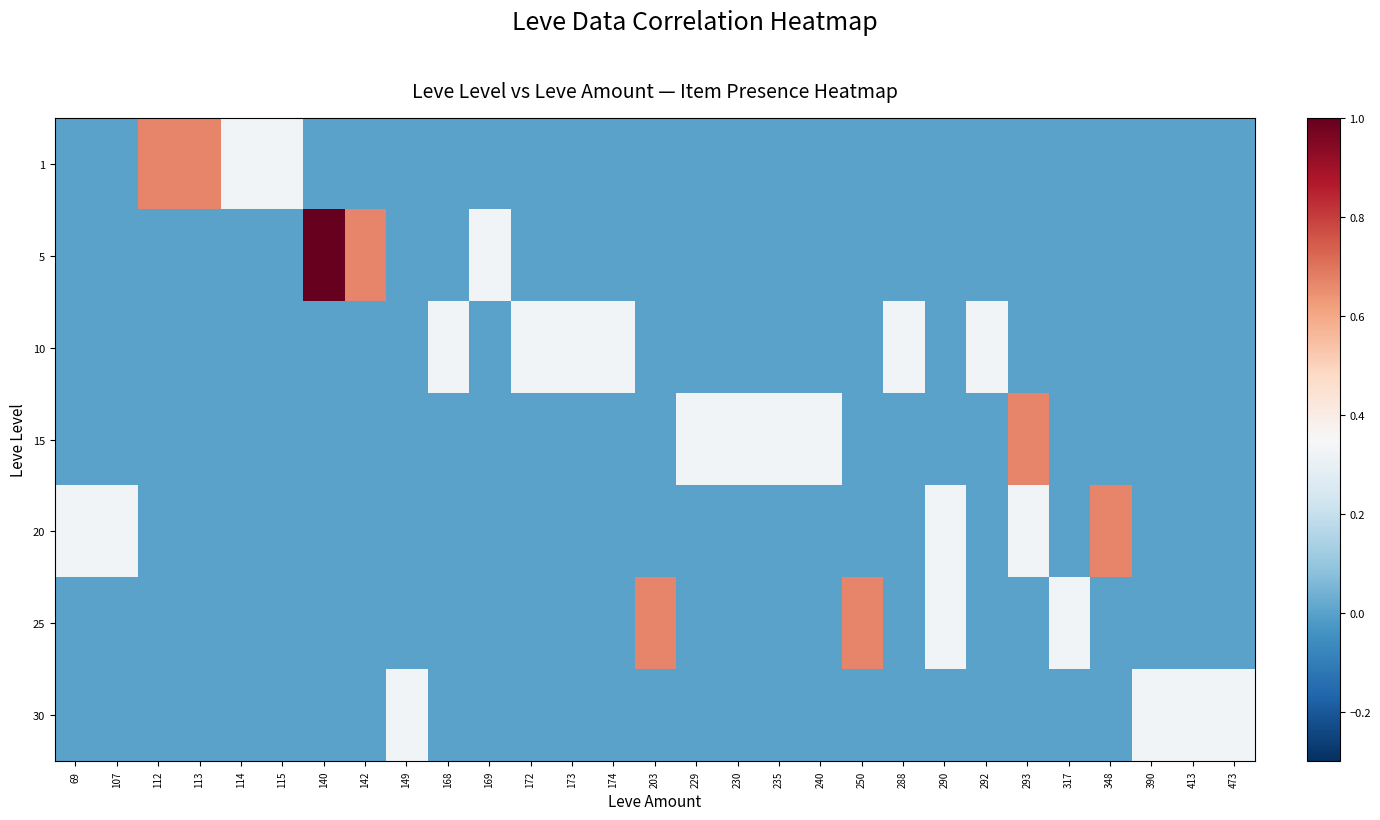

At which category is the sum across all series the highest?

140